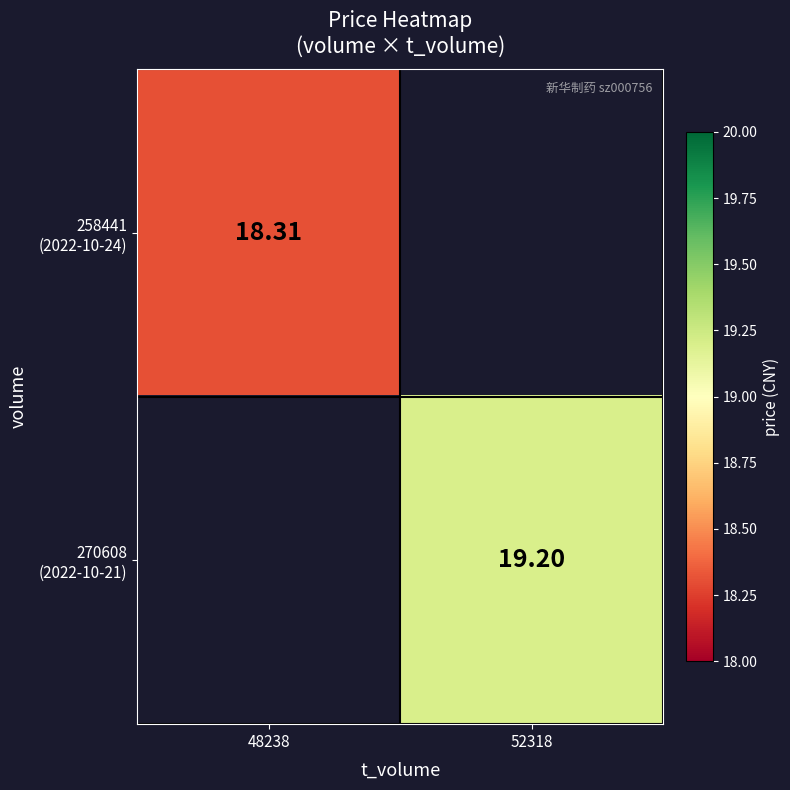

How many categories are shown in the chart?

2